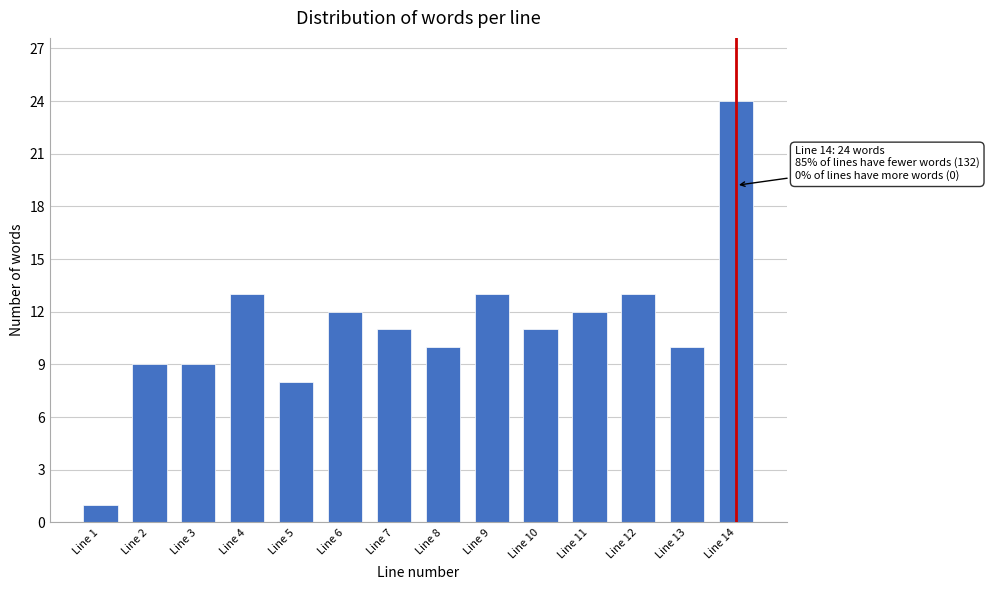

Reading left to right, list all the values displayed in this chart.

1	9	9	13	8	12	11	10	13	11	12	13	10	24